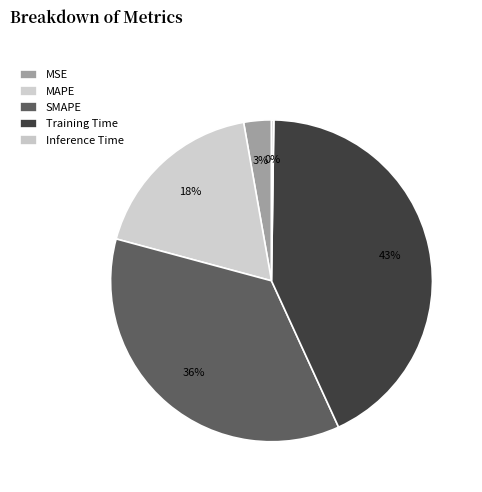

Combined, what portion of the pie is SMAPE and MAPE?

54.1%